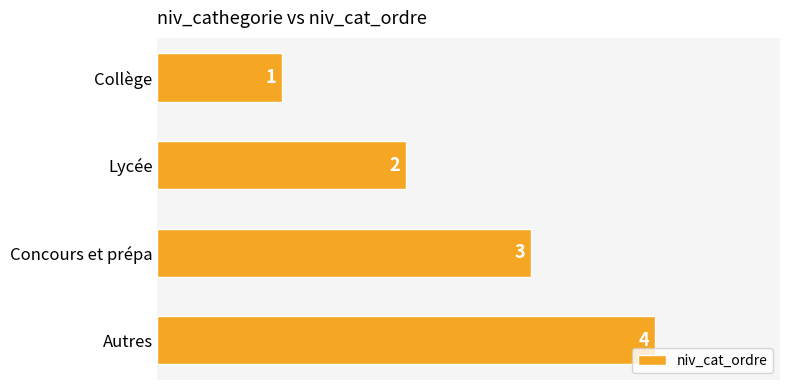

Which has a higher value, Autres or Concours et prépa?

Autres